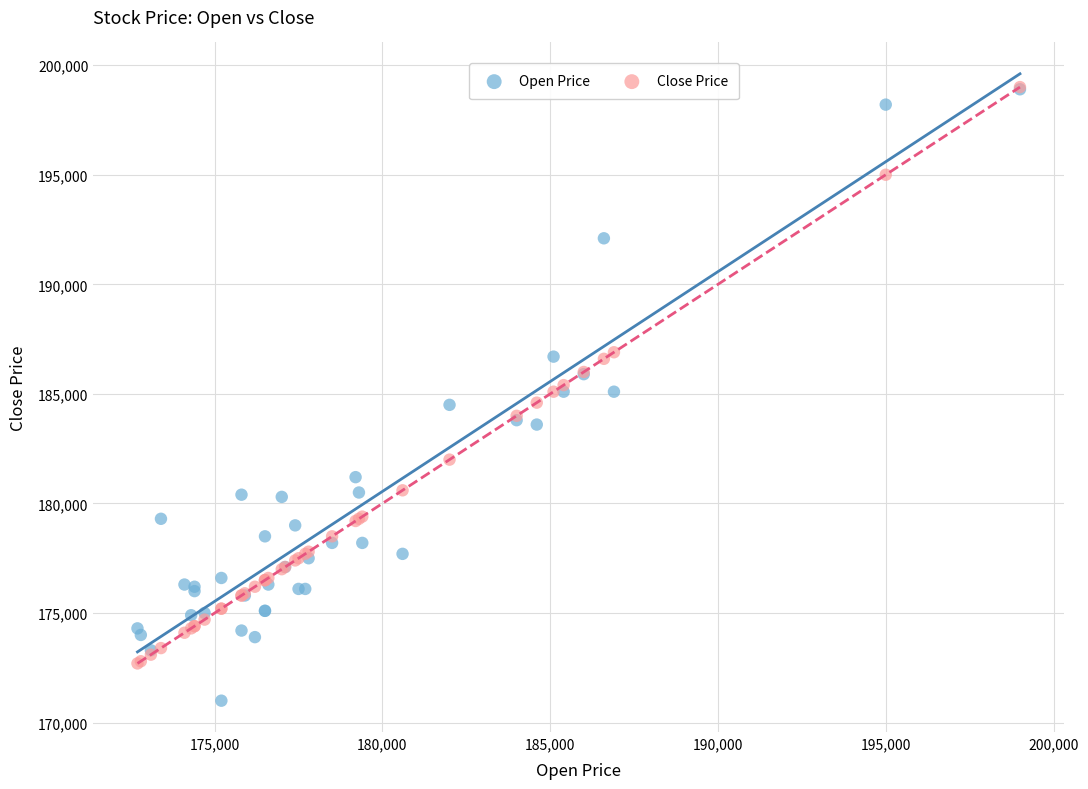

Which series has the widest spread of Y values?

Open Price